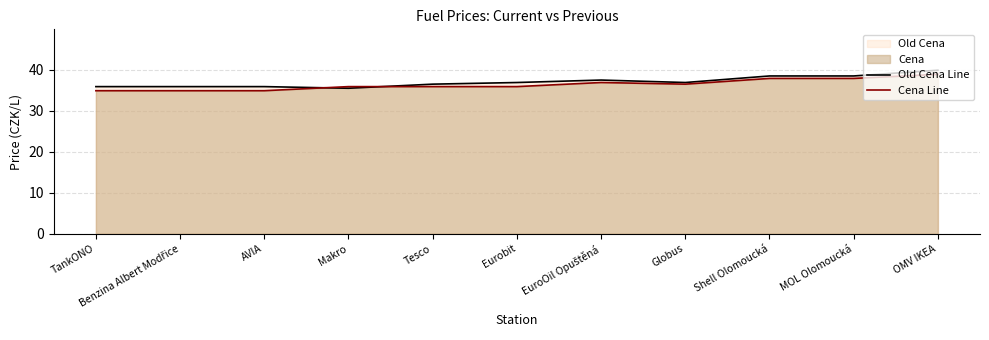

At which label is Old Cena Line closest to 37?

Eurobit